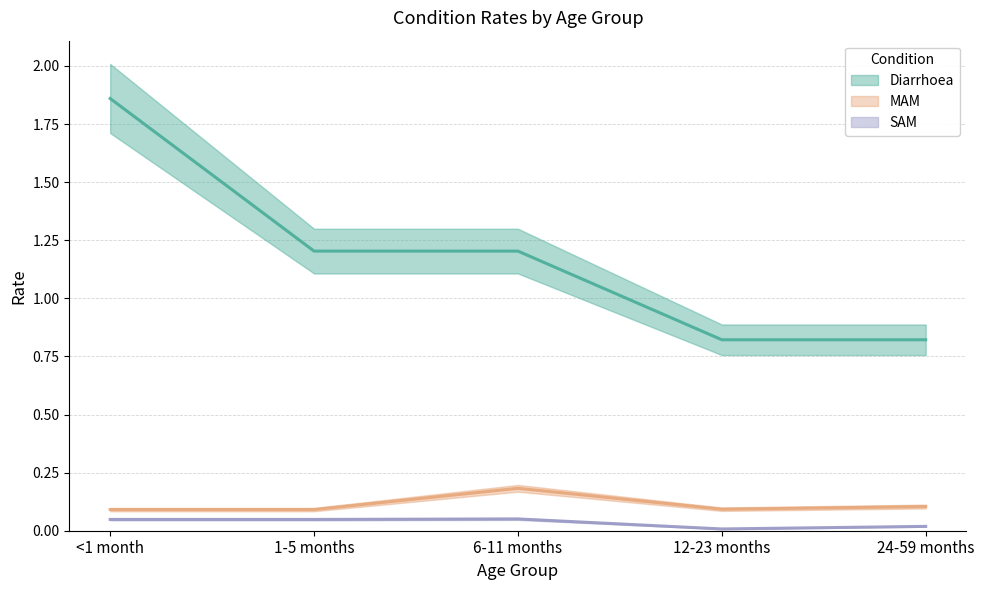

Reading left to right, transcribe all the data shown in this chart.

Diarrhoea: <1 month=1.9	1-5 months=1.2	6-11 months=1.2	12-23 months=0.8	24-59 months=0.8
MAM: <1 month=0.1	1-5 months=0.1	6-11 months=0.2	12-23 months=0.1	24-59 months=0.1
SAM: <1 month=0.0	1-5 months=0.0	6-11 months=0.1	12-23 months=0.0	24-59 months=0.0